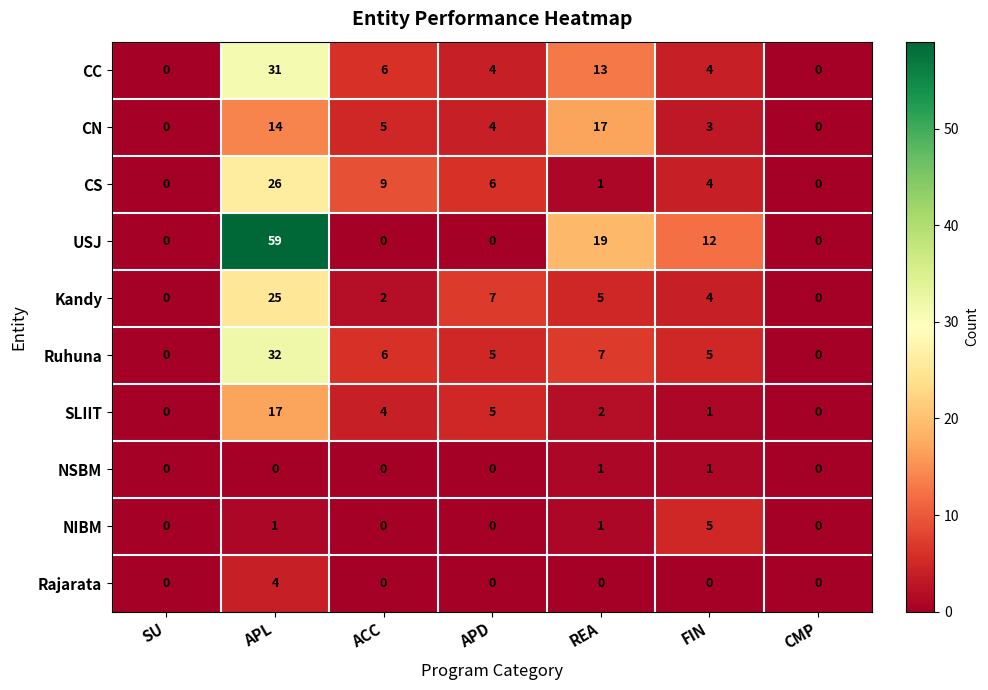

True or false: CS has a value of 15 at ACC.

False